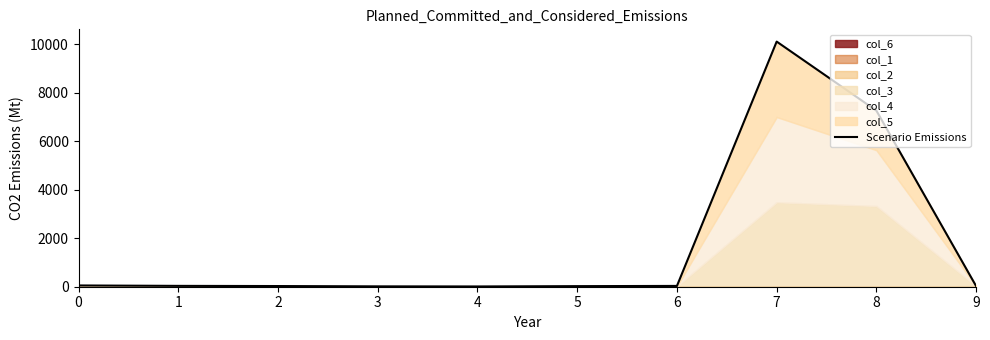

True or false: the data shows 24 at 5.

True